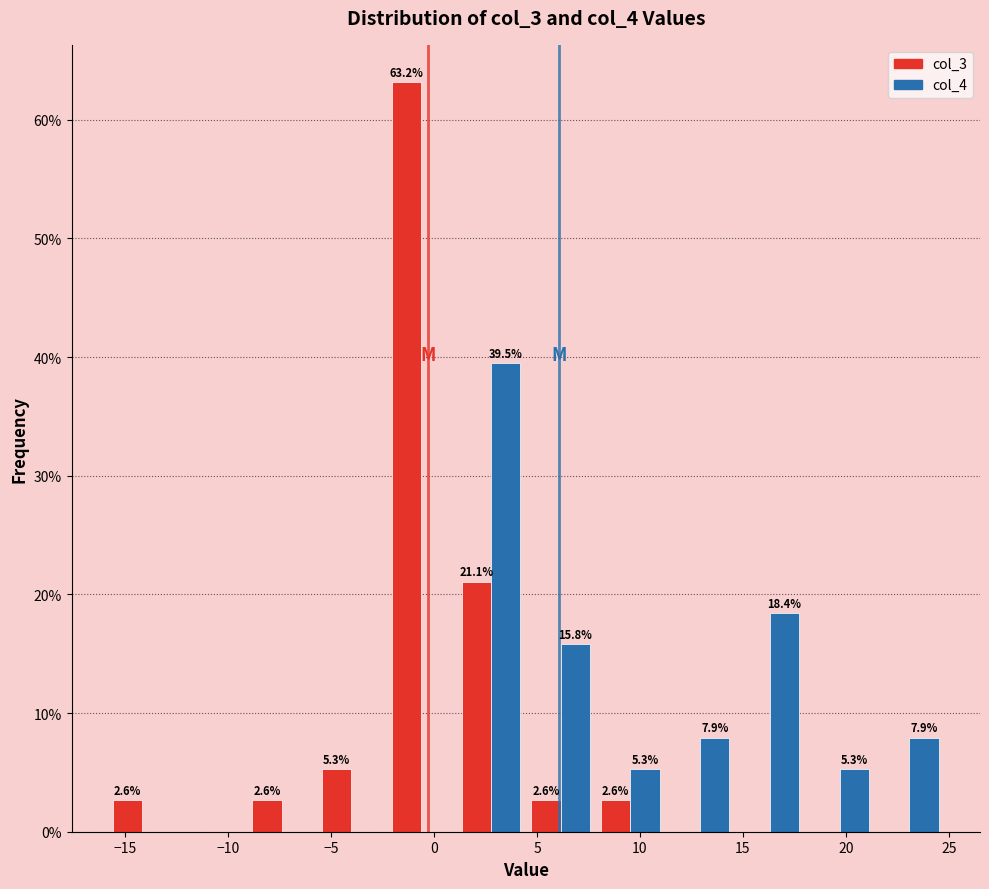

In the col_3 series, which range on the x-axis has the tallest bar?

-2.5 to 1.0